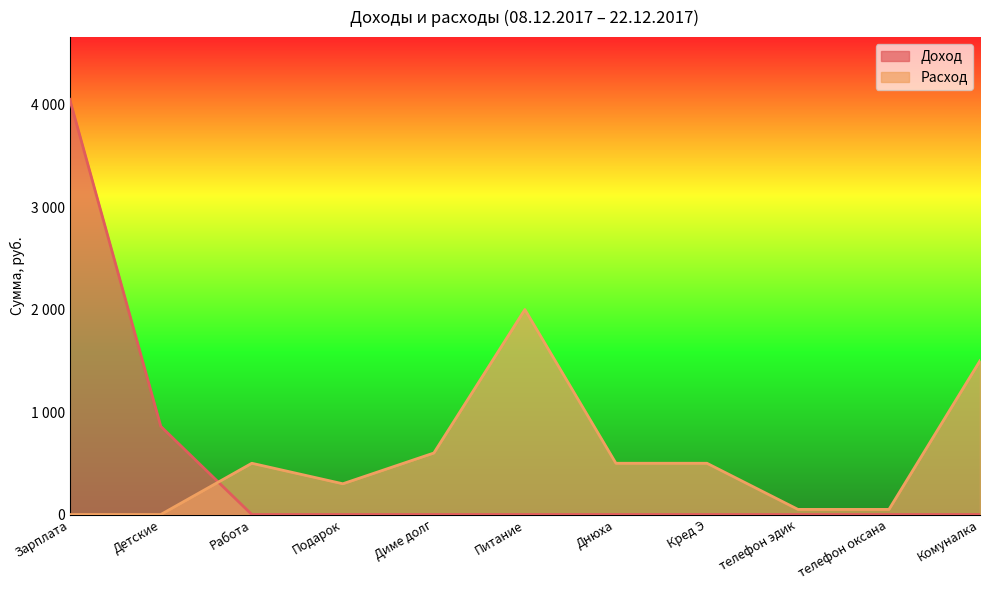

How many distinct data groups are displayed?

2